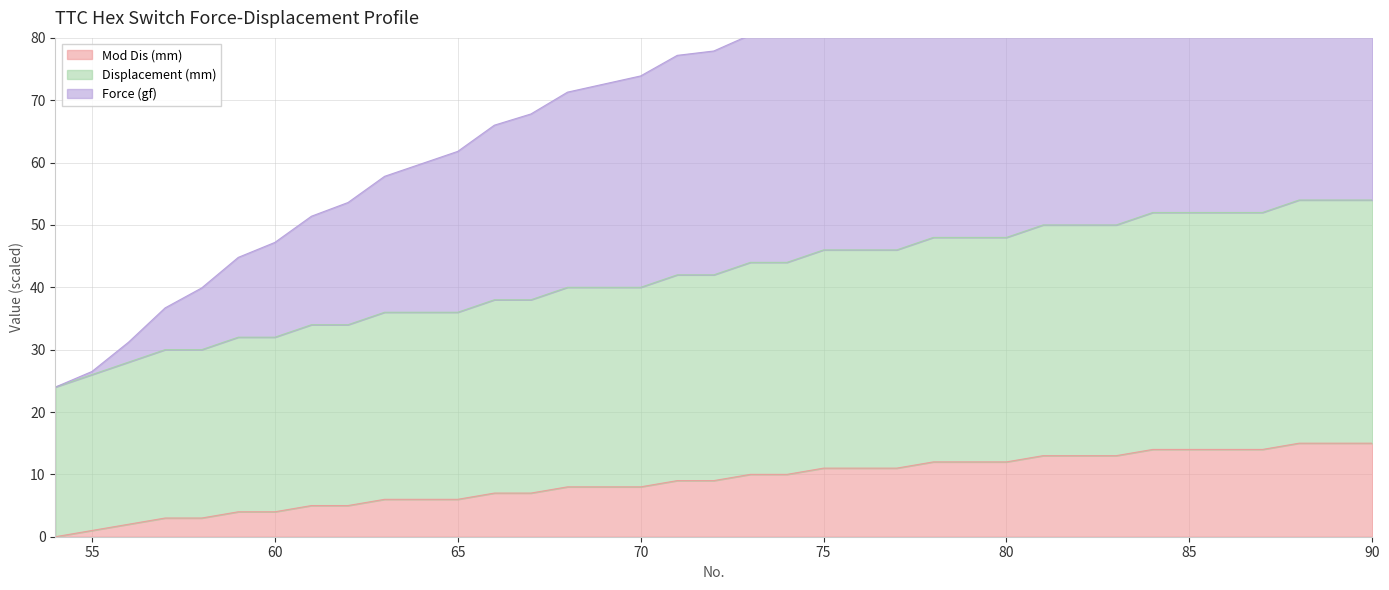

What is the highest value of the Mod Dis (mm) series?

15.0